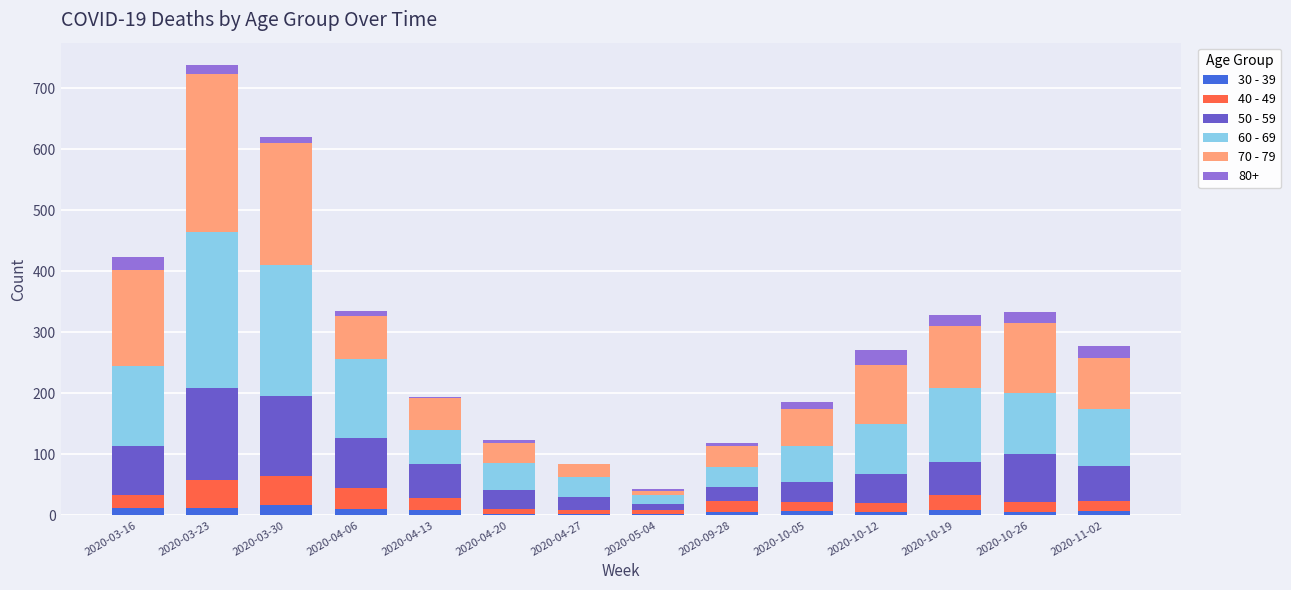

How many categories are shown in the chart?

14